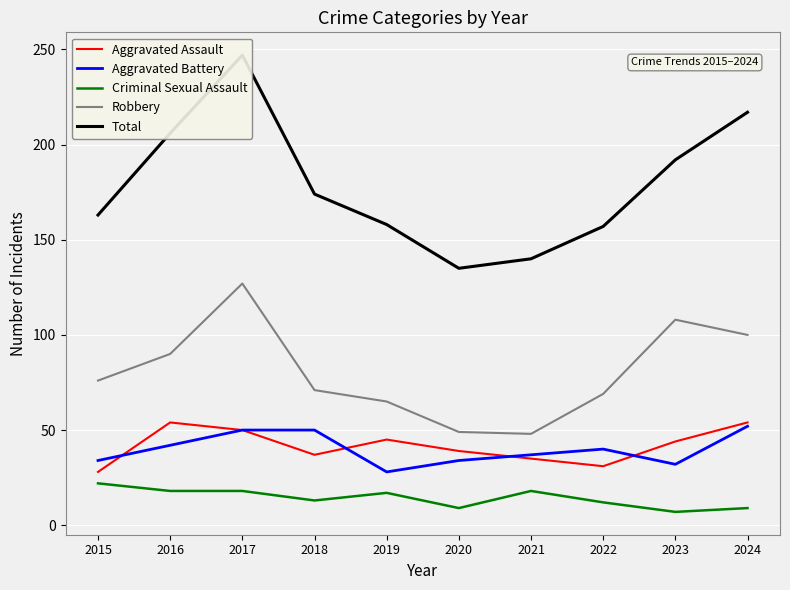

Between 2017 and 2023, which series saw the biggest shift?

Total